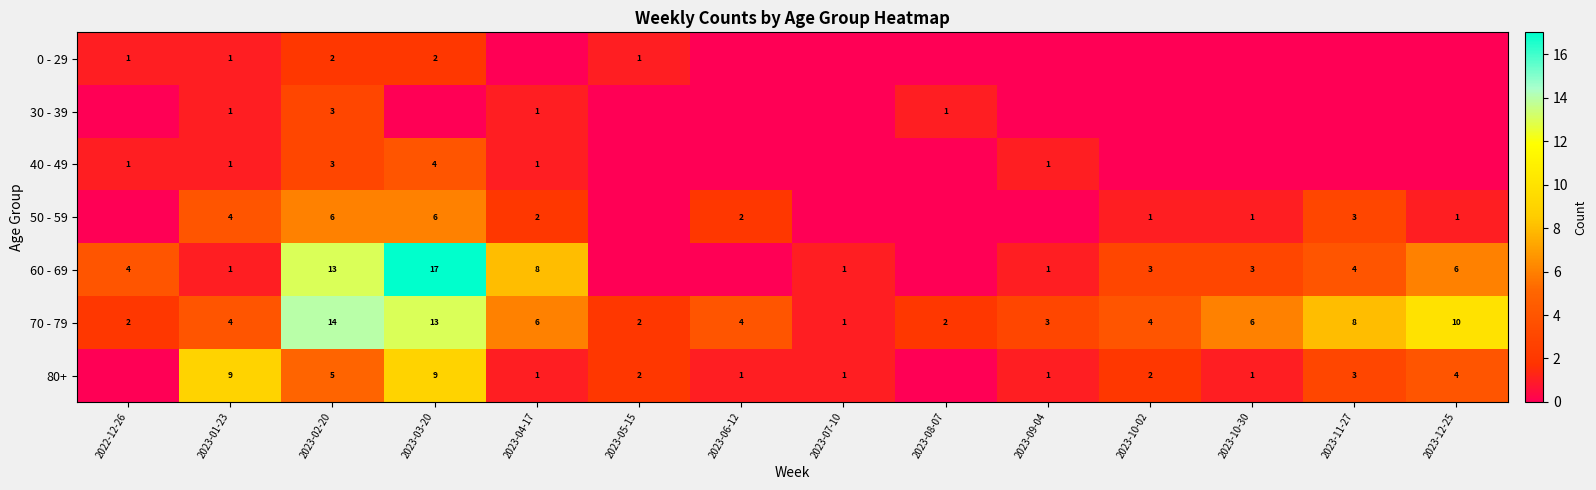

What is the spread (max minus min) of values at 2023-01-23?

8